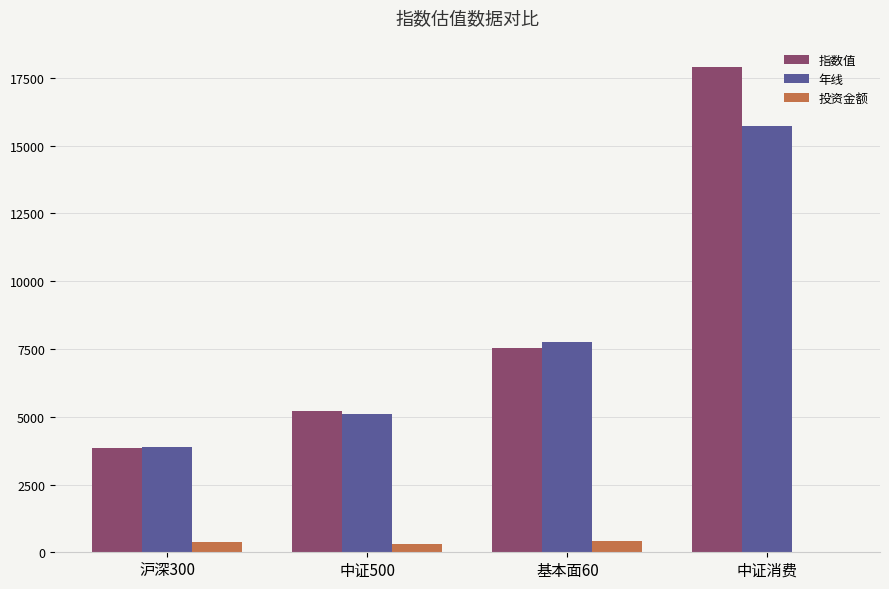

Which series changed the most between 中证500 and 基本面60?

年线